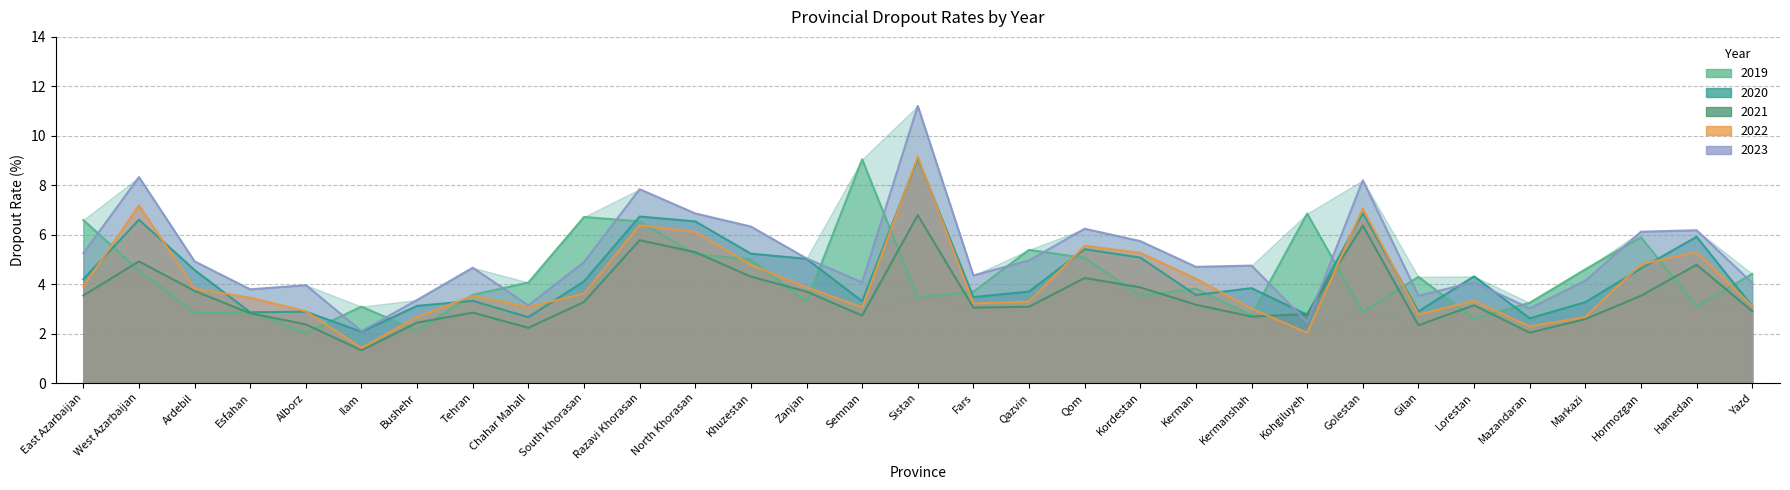

At which label does 2020 reach its minimum?

Ilam